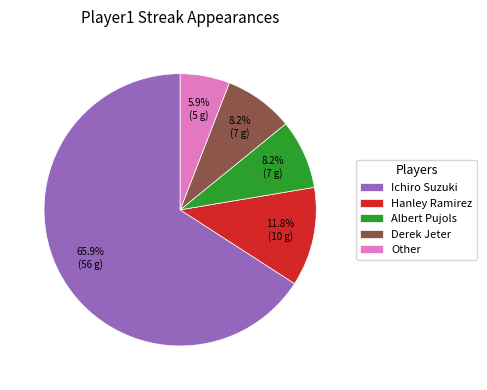

What is the ratio of the value at Derek Jeter to the value at Other?

1.4